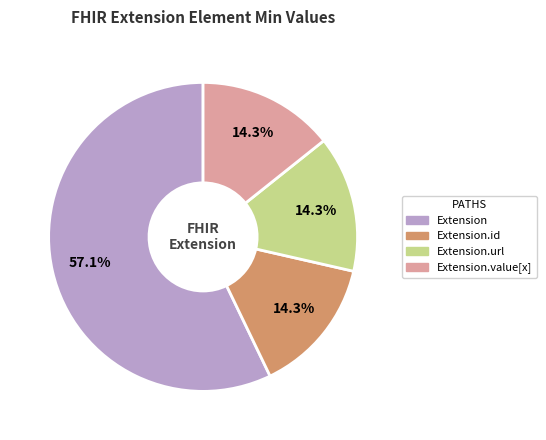

Is there a majority slice in this chart?

Yes